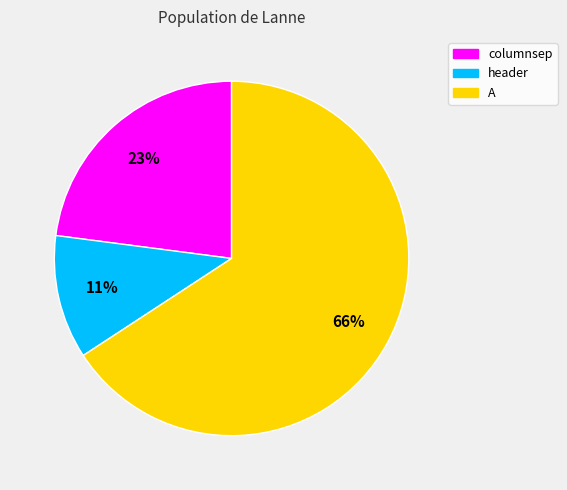

How many segments does this pie chart have?

3